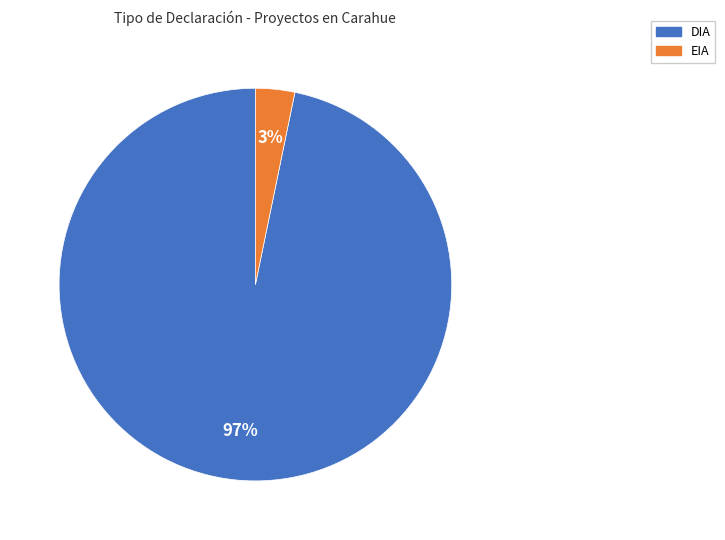

Between DIA and EIA, which is larger?

DIA